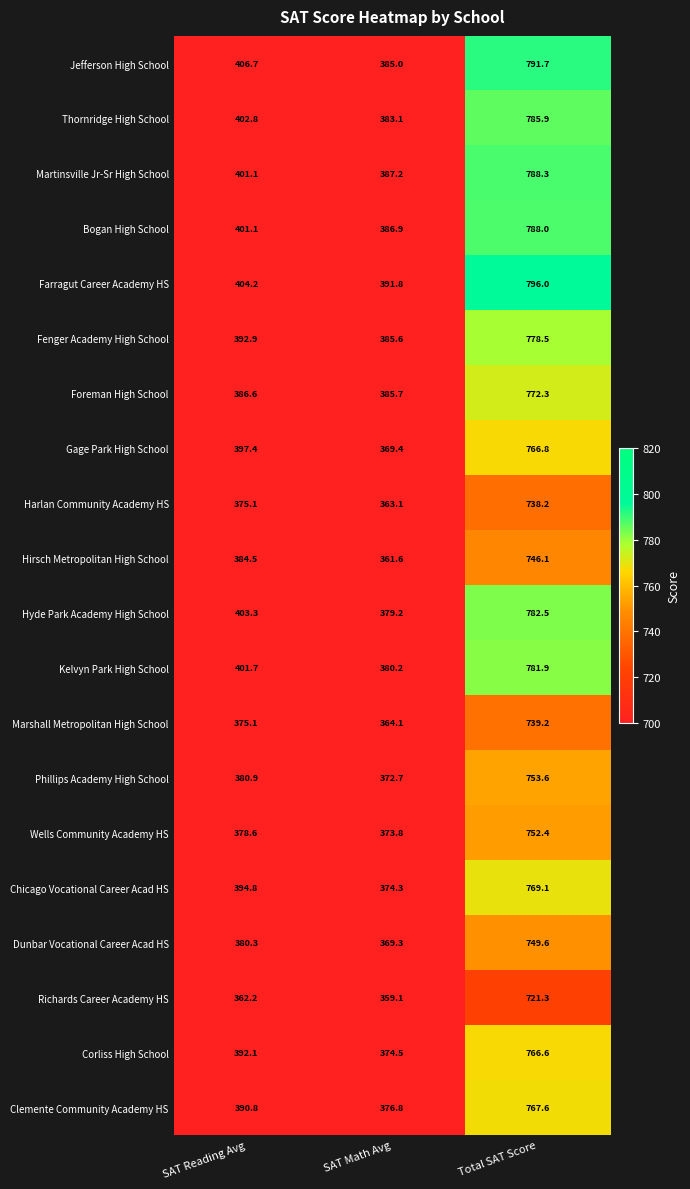

What is the minimum value shown in the chart?

359.1